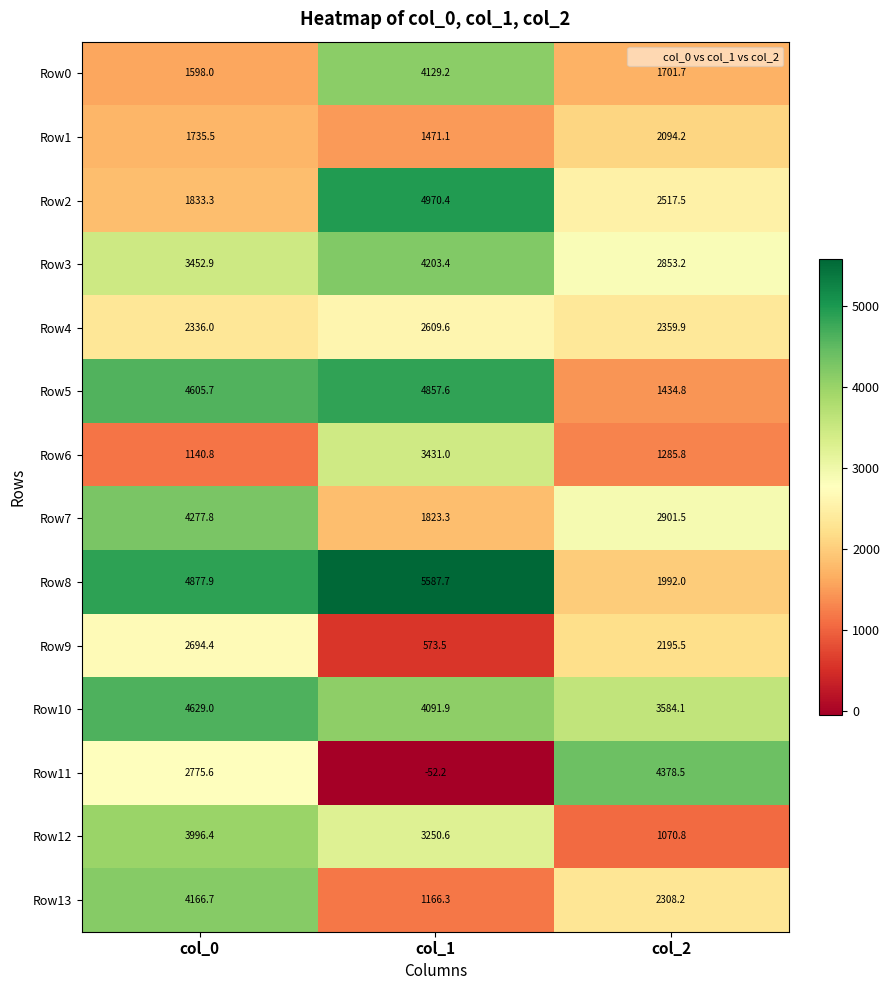

True or false: Row2 has a value of 7922.8 at col_1.

False